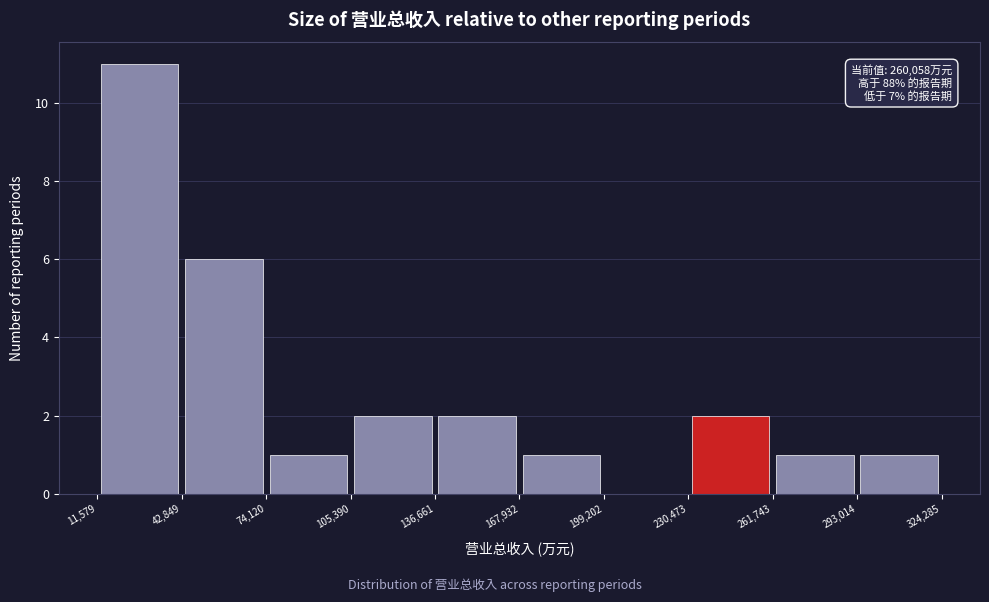

Over which range of the x-axis is the bar tallest?

11,579 to 42,849